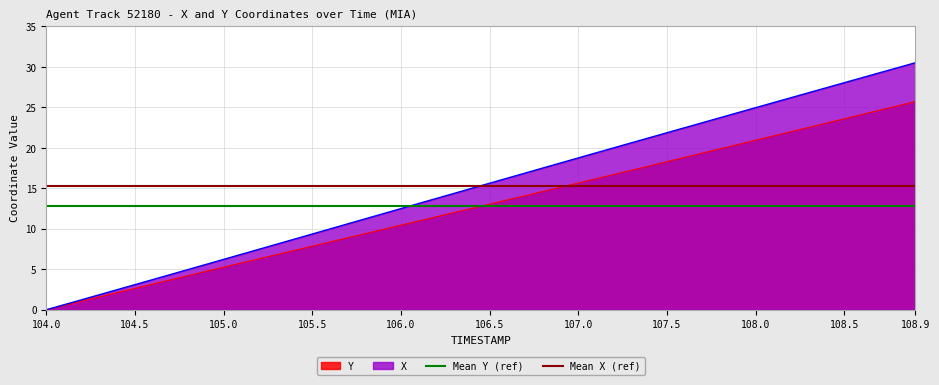

What is the highest value of the Mean X (ref) series?

15.3